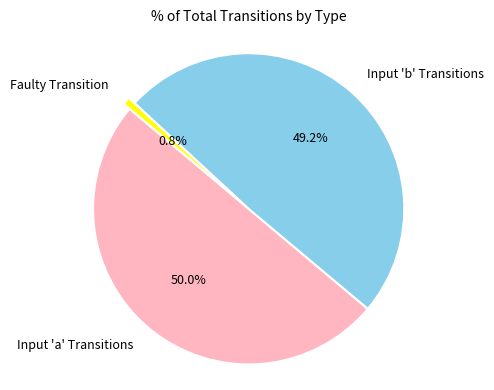

Is the sum of Input 'a' Transitions and Faulty Transition greater than half?

Yes